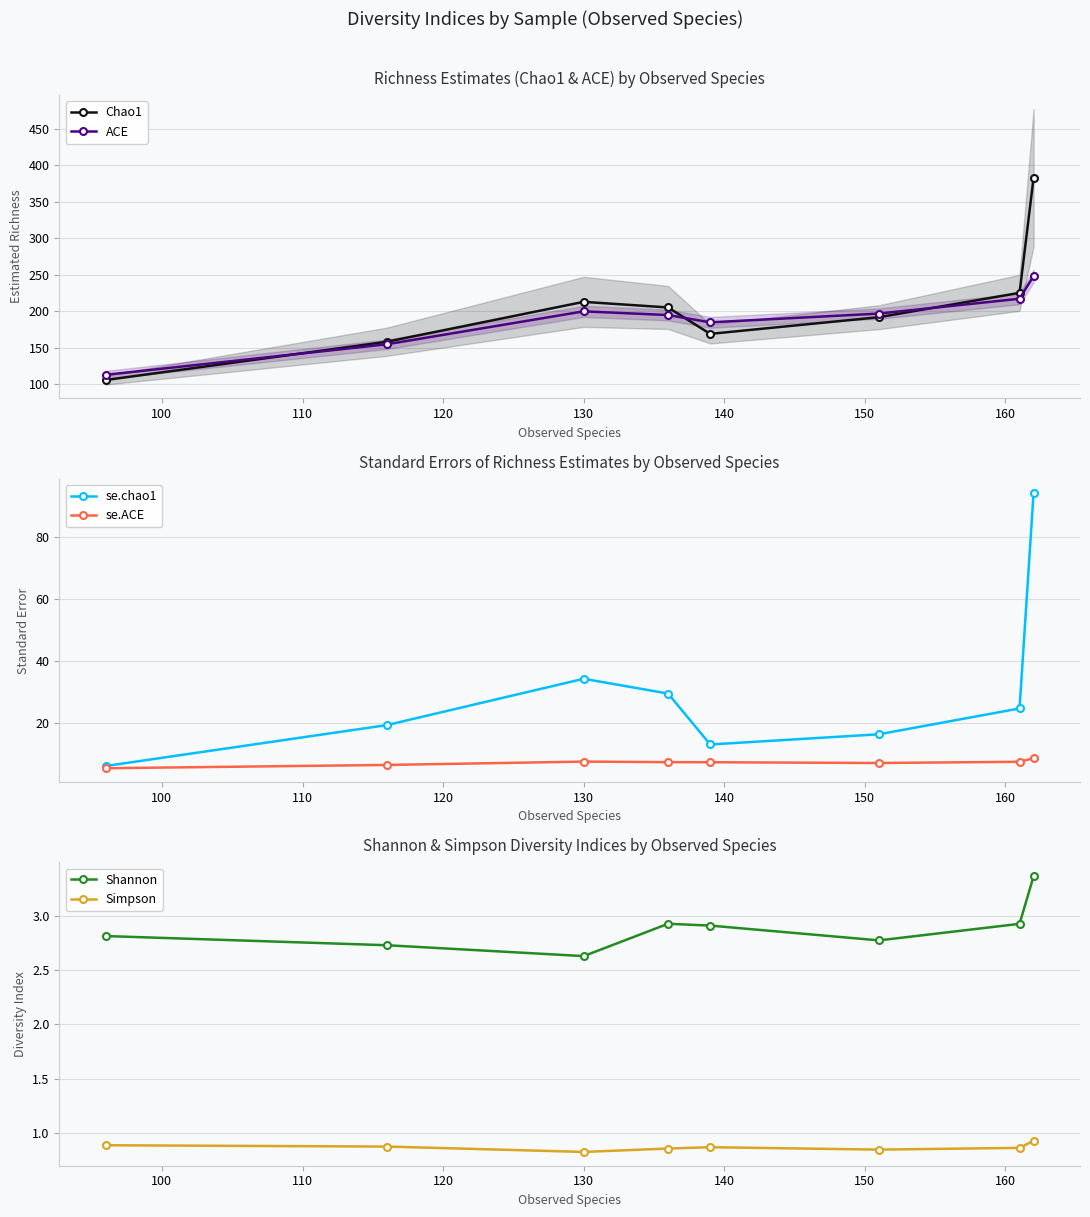

What is the maximum value for se.ACE?

8.7